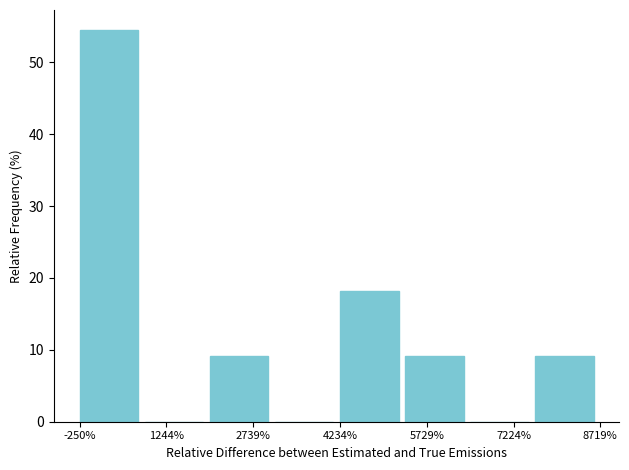

How tall is the bar that spans 2000 to 3200 on the x-axis? Neither the bar edges nor the heights are printed on the chart, so give them approximately, as read against the axes.

9